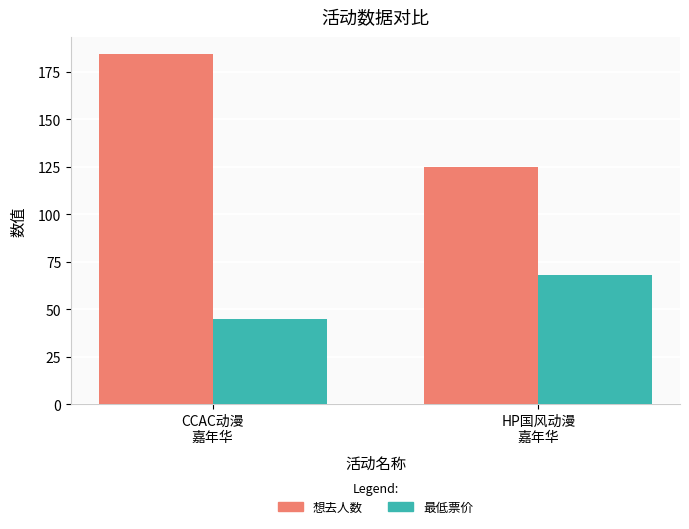

What is the difference between the maximum and minimum values in the 最低票价 series?

23